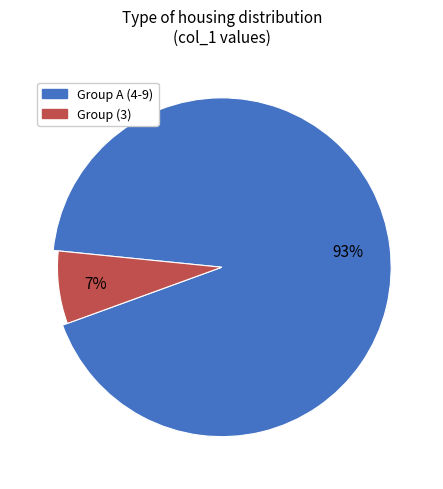

Is the sum of 9 and 4 greater than half?

No